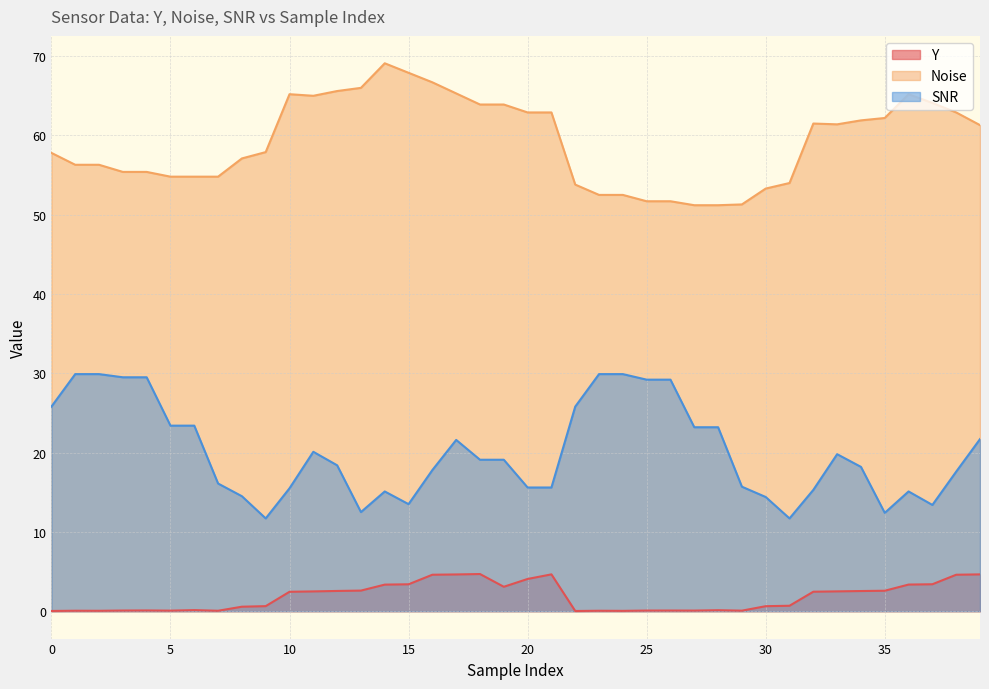

What is the greatest value displayed?

69.1